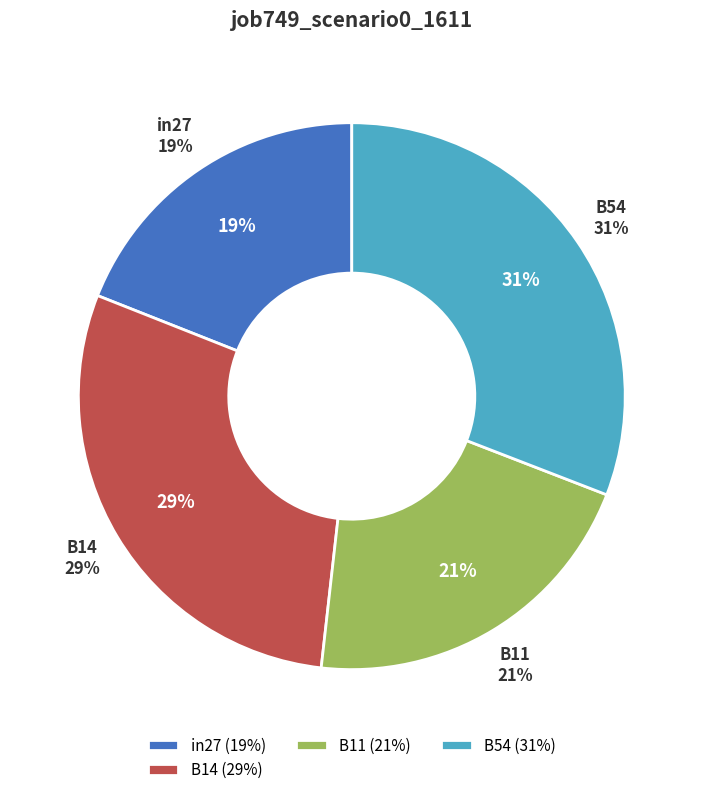

Which category has the biggest portion of the pie?

B54